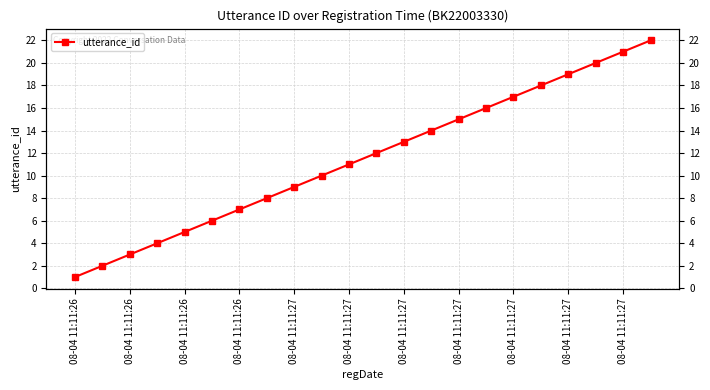

What is the maximum value shown in the chart?

22